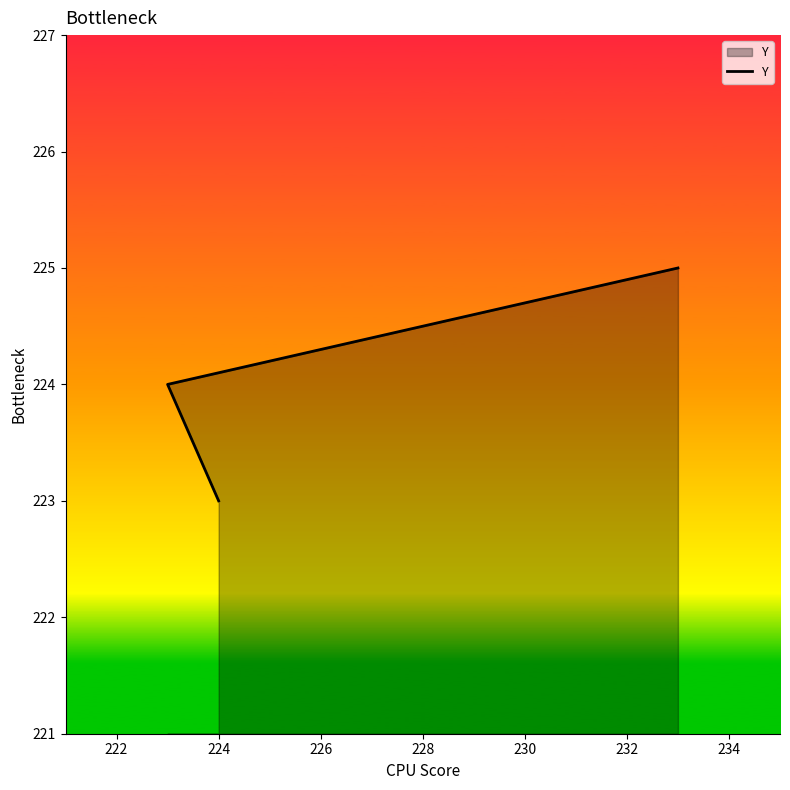

What is the change in value from 222 to 224?

+1